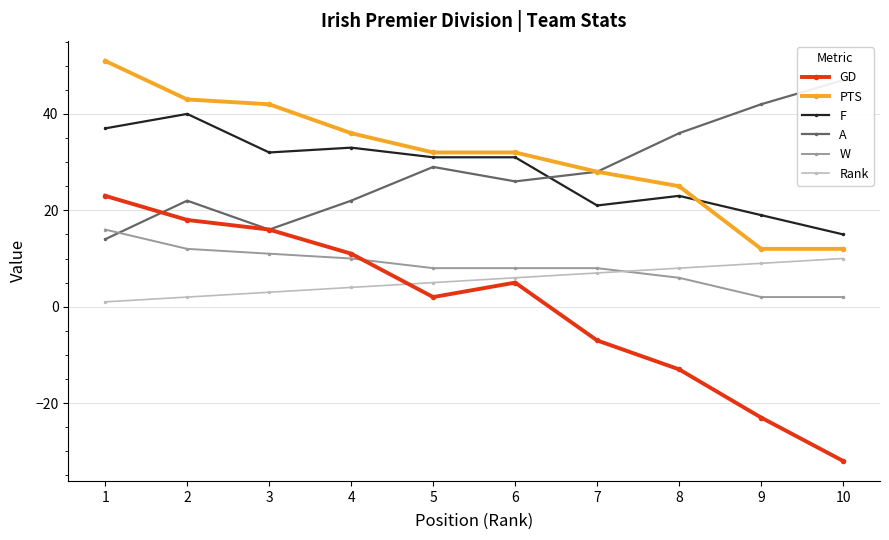

List the series in order of their peak value, lowest first.

Rank, W, GD, F, A, PTS